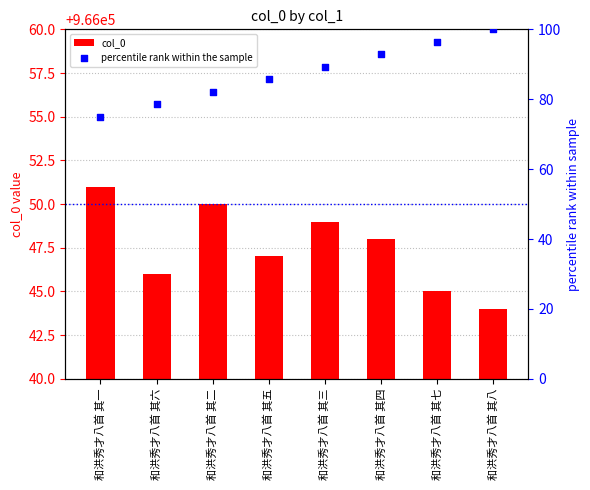

At which category is the sum across all series the highest?

和洪秀才八首 其八